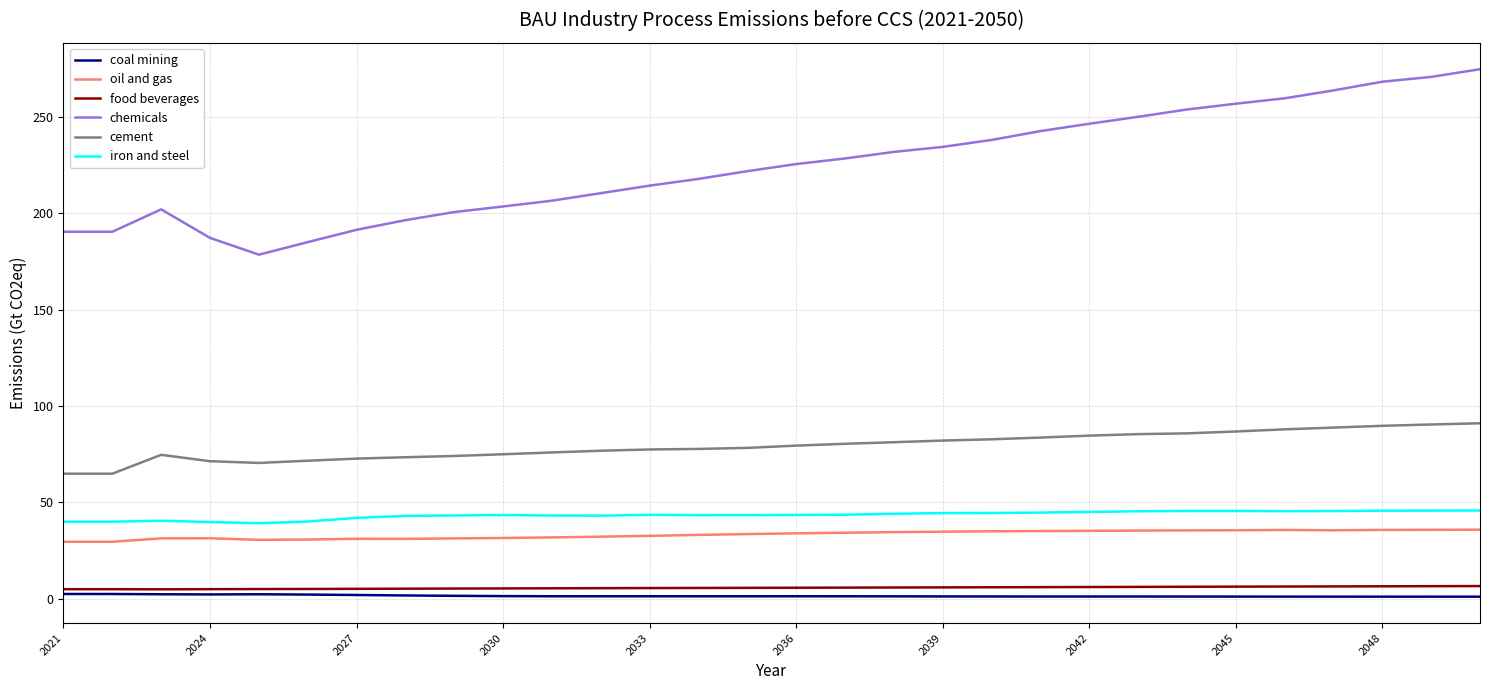

List the series in order of their peak value, lowest first.

coal mining, food beverages, oil and gas, iron and steel, cement, chemicals